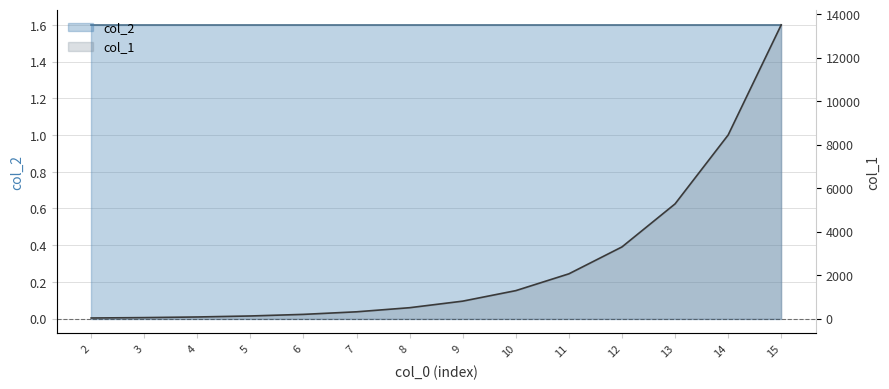

What is the value of the 12th point from the left?

5277.7